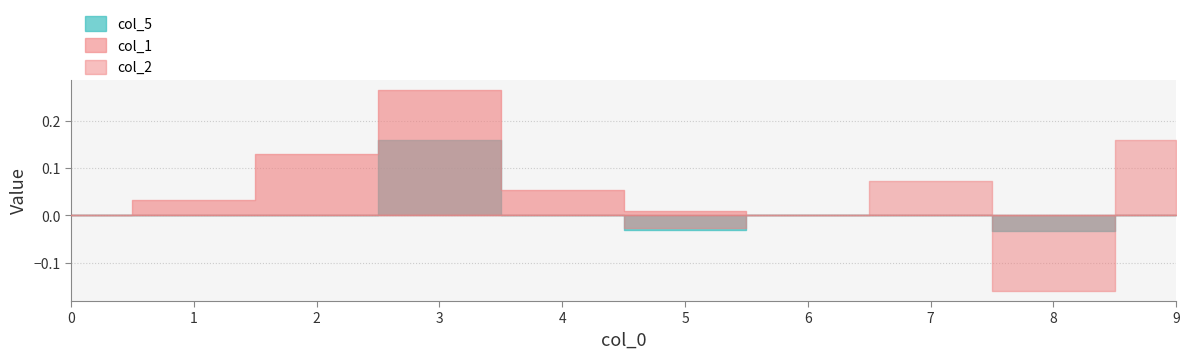

True or false: col_2 and col_5 intersect in this chart.

True